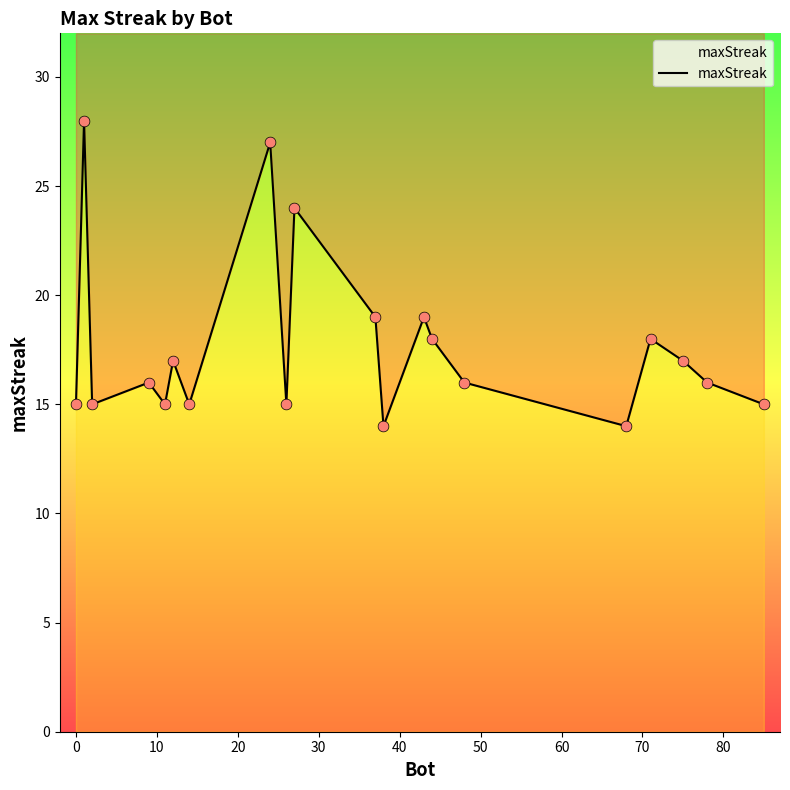

Which has a higher value, 80 or 10?

80